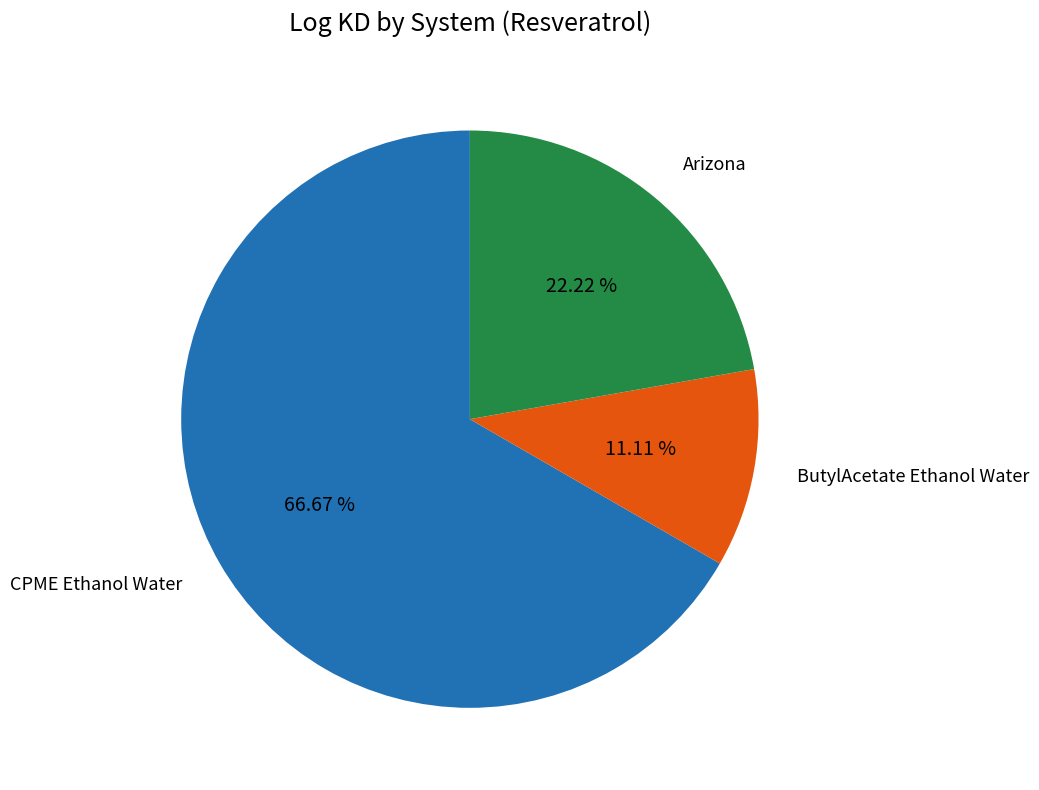

Which slice is the largest?

CPME Ethanol Water